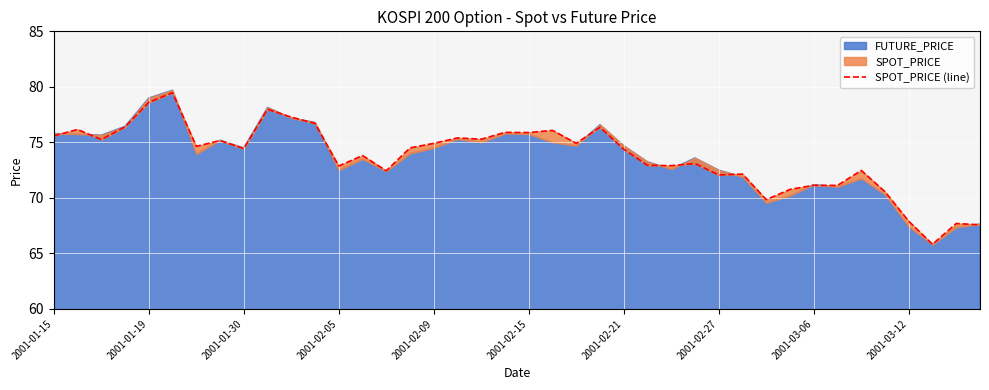

What is the ratio of the value at 19 to the value at 17?

1.0